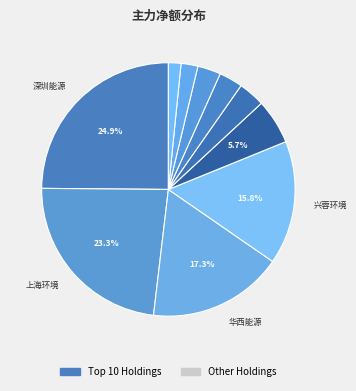

Count the number of slices in the pie.

10